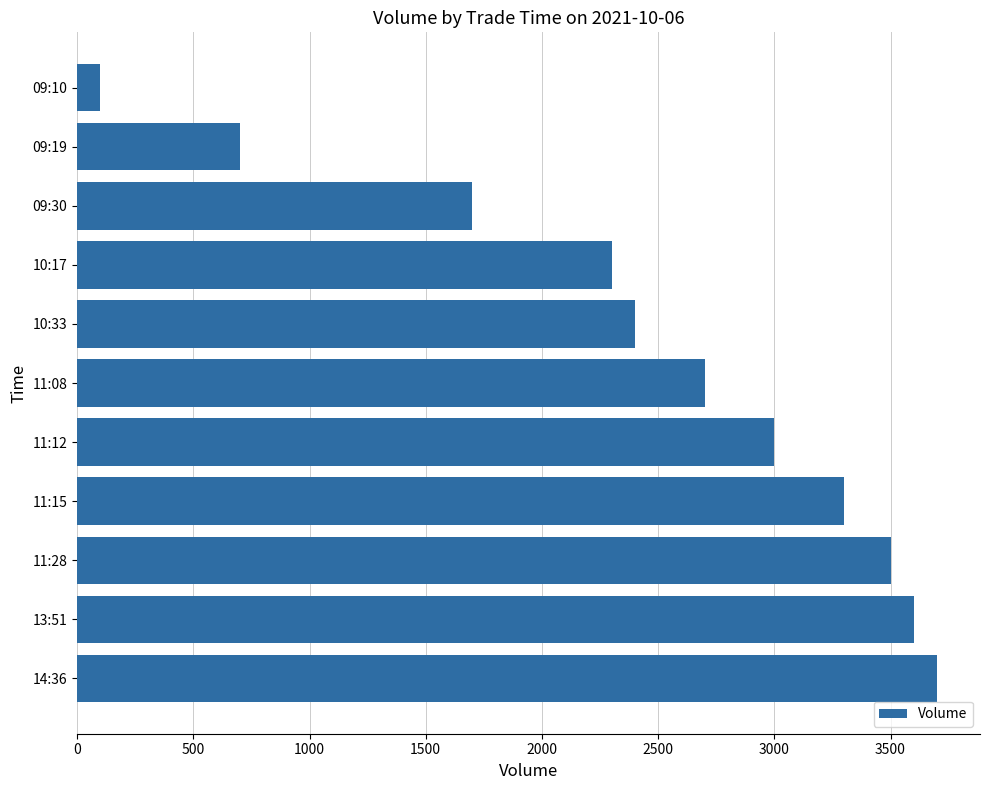

What is the maximum value shown in the chart?

3700